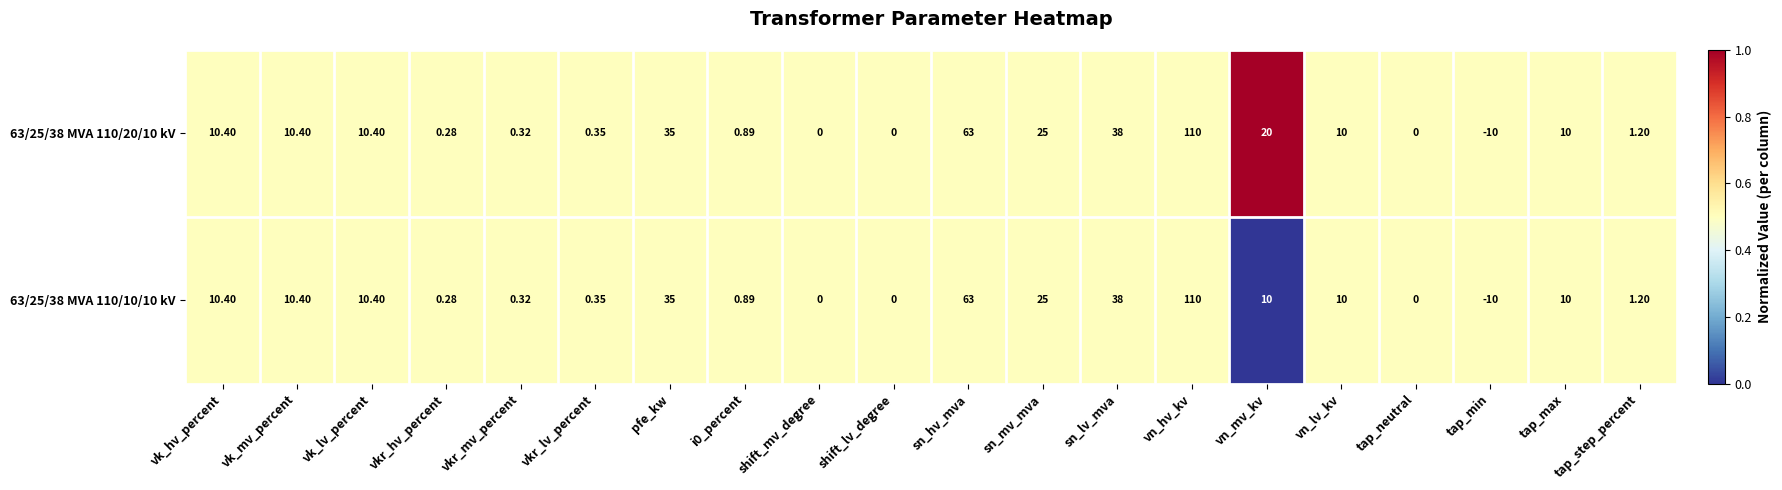

Is the value of 63/25/38 MVA 110/10/10 kV at shift_lv_degree greater than the value of 63/25/38 MVA 110/20/10 kV at vkr_lv_percent?

No